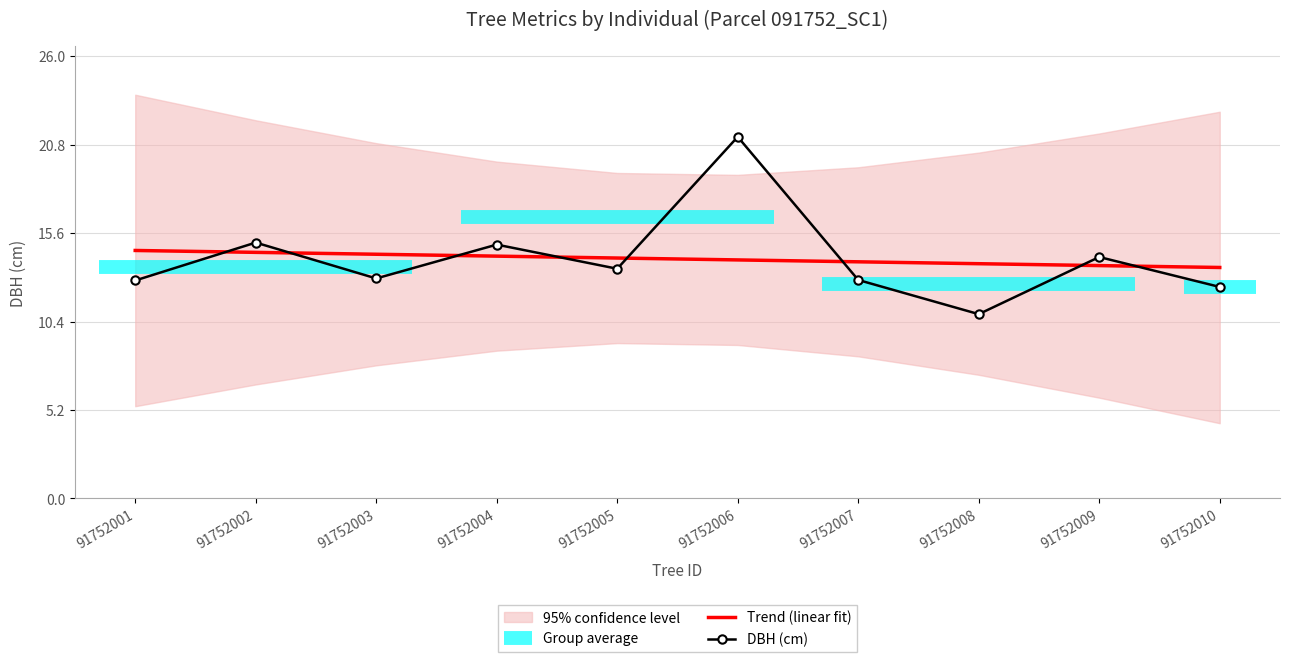

Rank the series by their average value, from lowest to highest.

Trend (linear fit), DBH (cm)